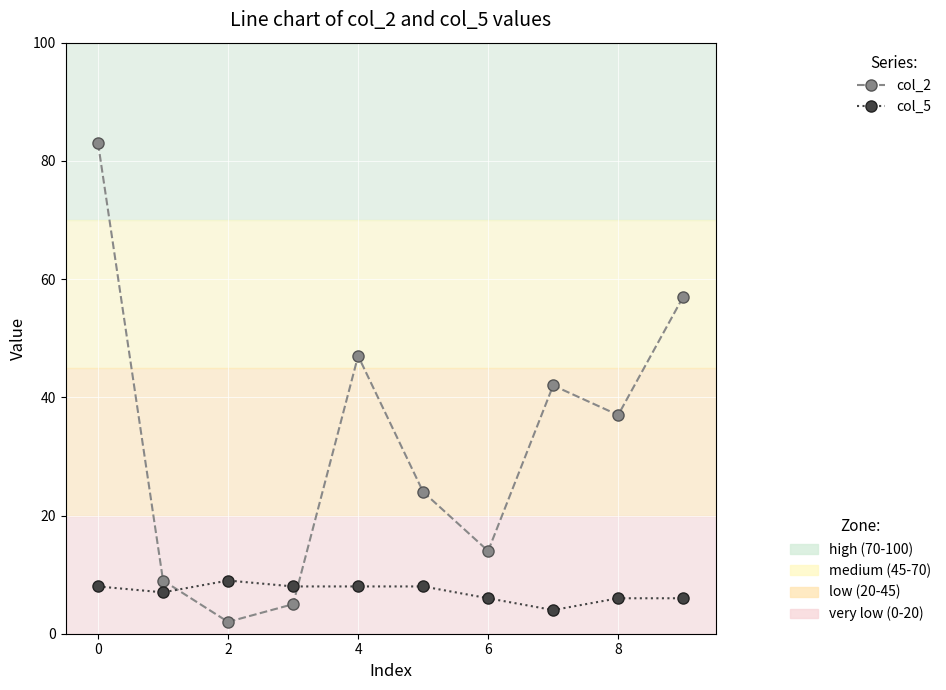

Reading left to right, list all the values displayed in this chart.

col_2: 83	9	2	5	47	24	14	42	37	57
col_5: 8	7	9	8	8	8	6	4	6	6